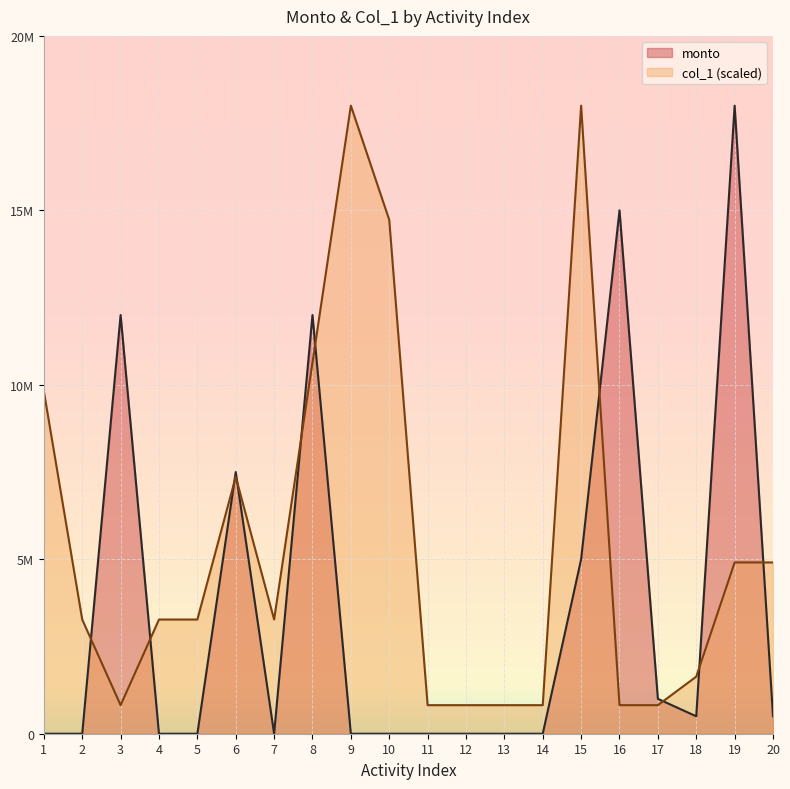

At 6, list the series in order from largest to smallest.

monto, col_1